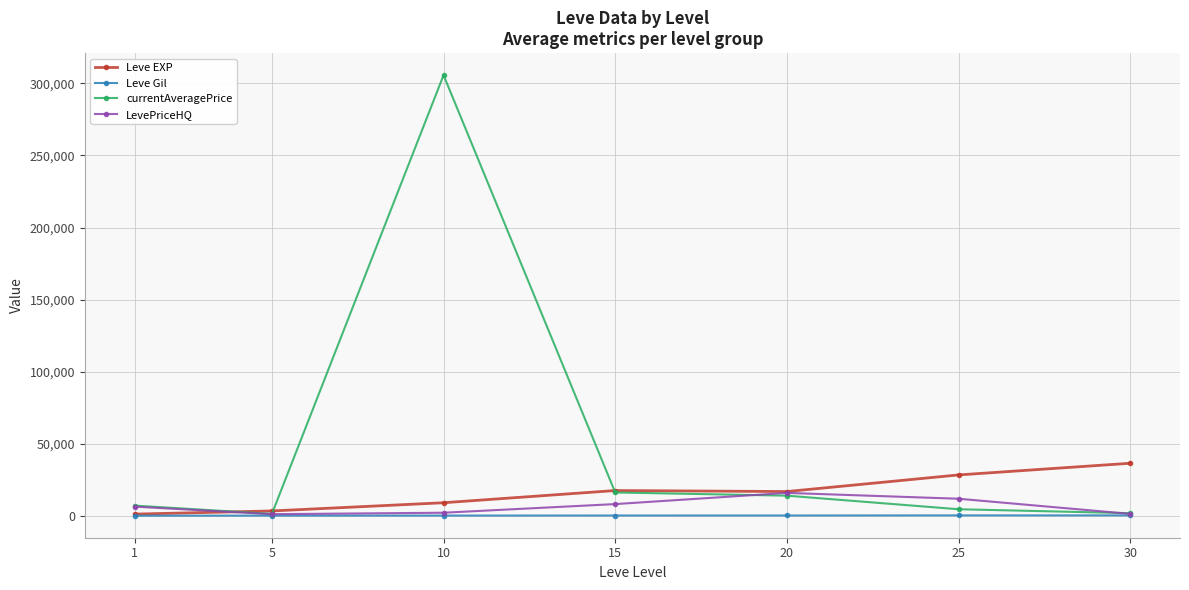

What is the sum of all LevePriceHQ values?

47082.1